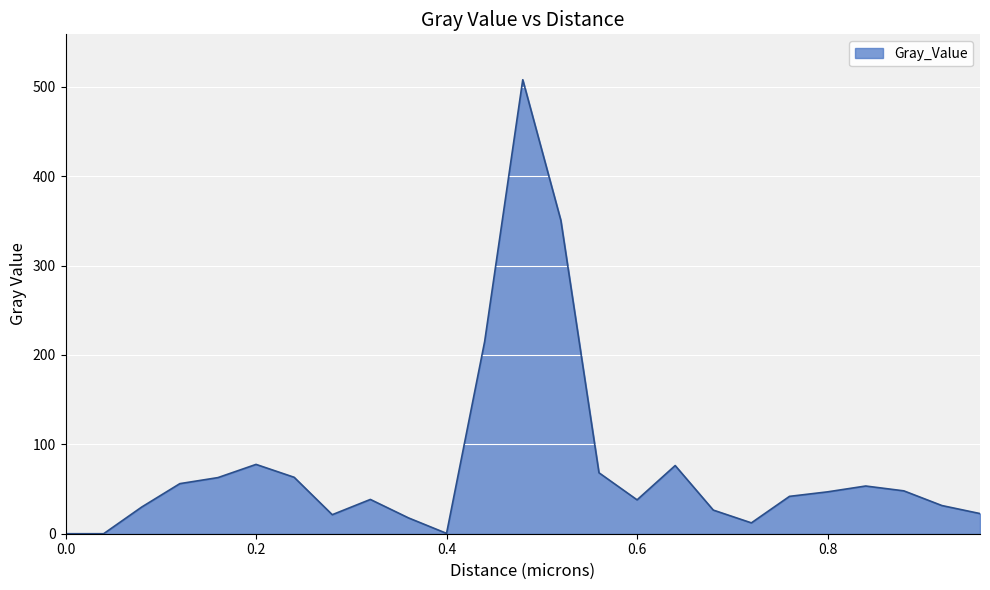

What is the greatest value displayed?

508.0